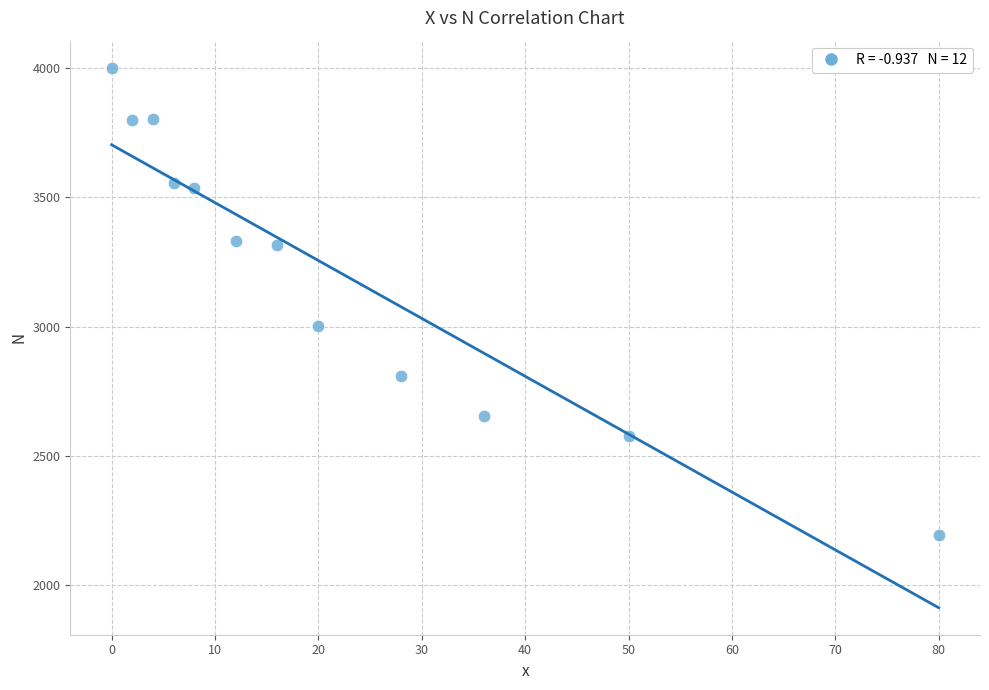

What is the range of X values (max minus min)?

80